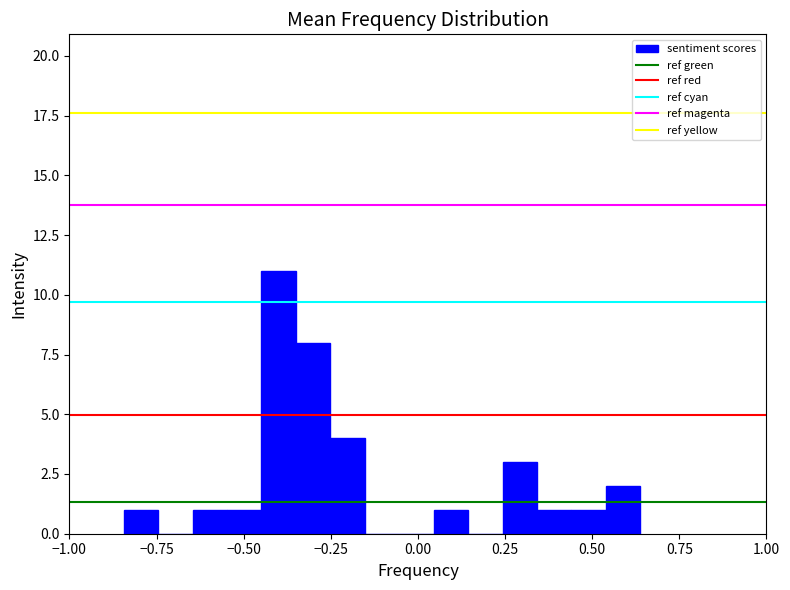

Read against the x-axis, roughly where is the centre of the tallest bar?

-0.40